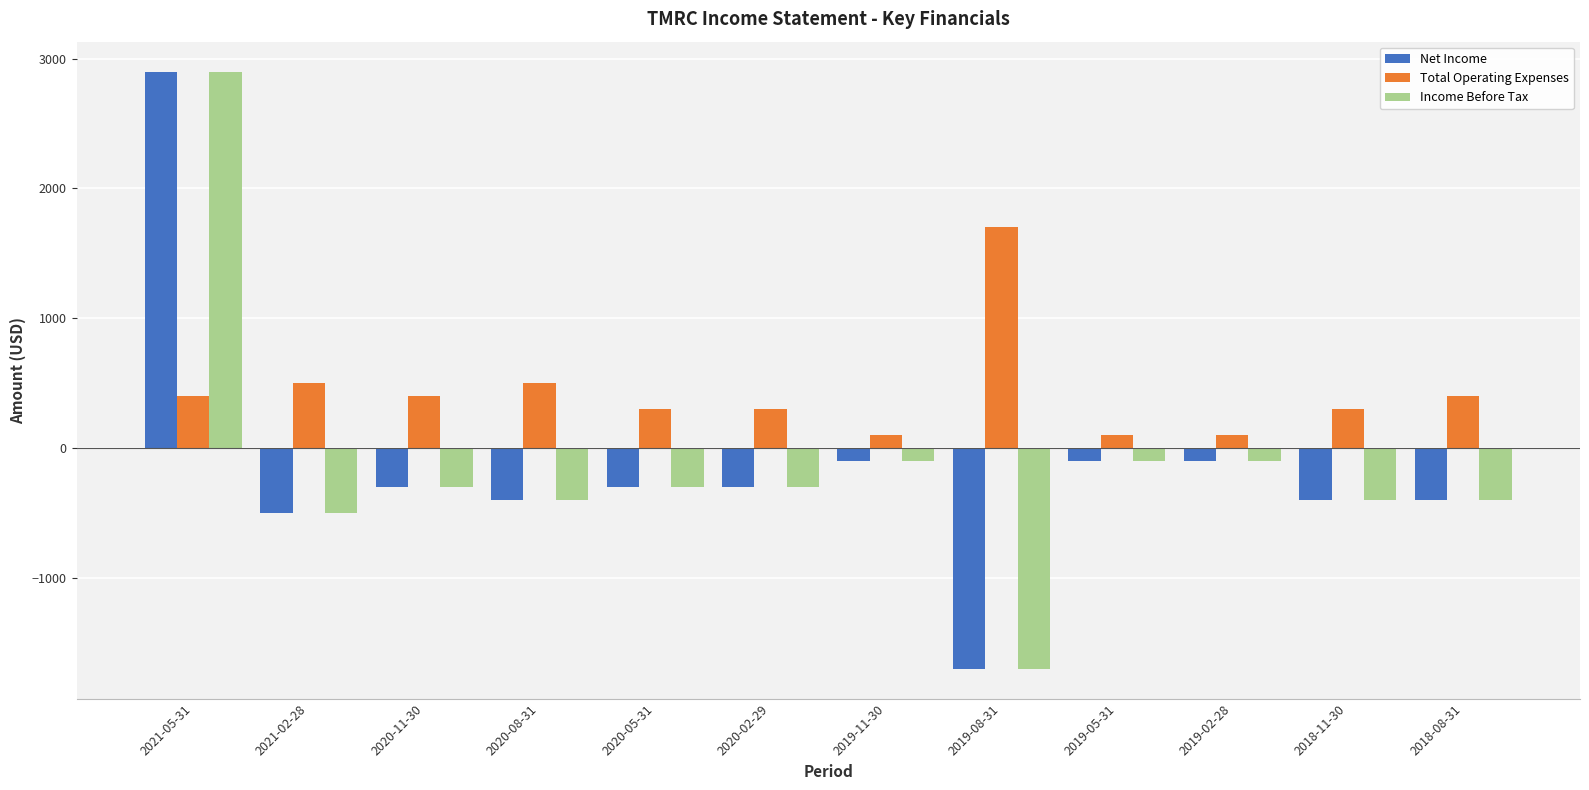

What is the difference between the highest and lowest values at 2020-11-30?

700